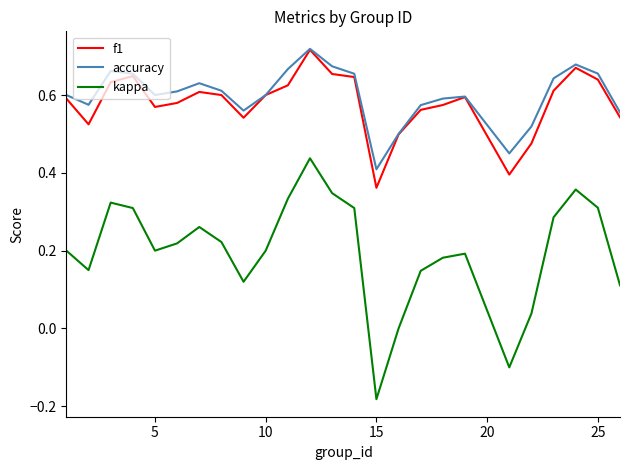

True or false: kappa and f1 intersect in this chart.

False